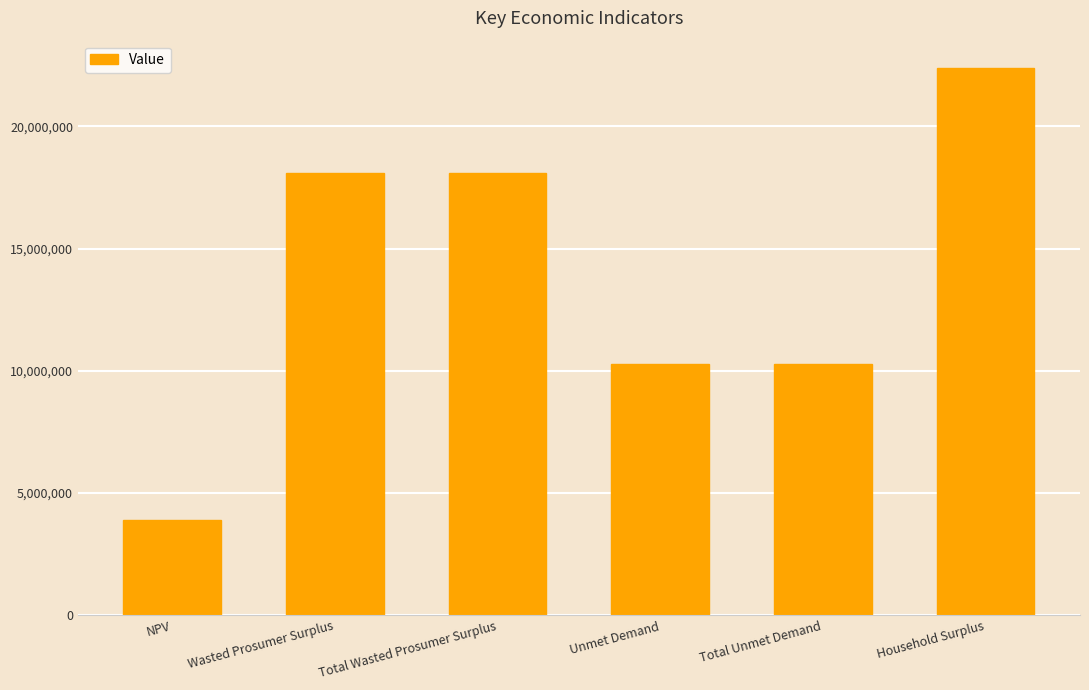

Which category has the highest value across all series?

Household Surplus